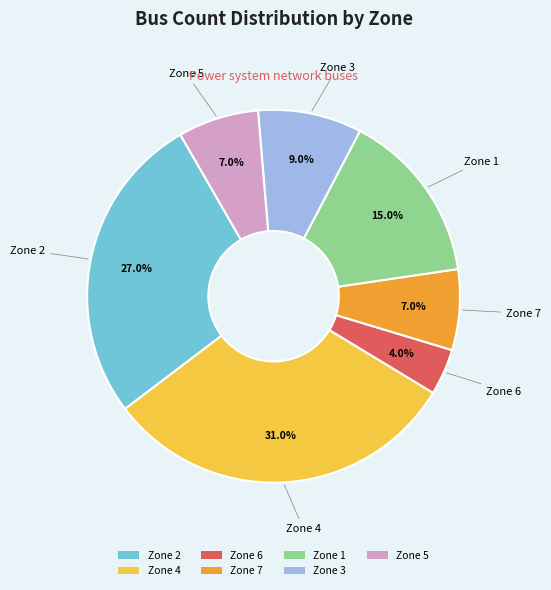

How many segments does this pie chart have?

7